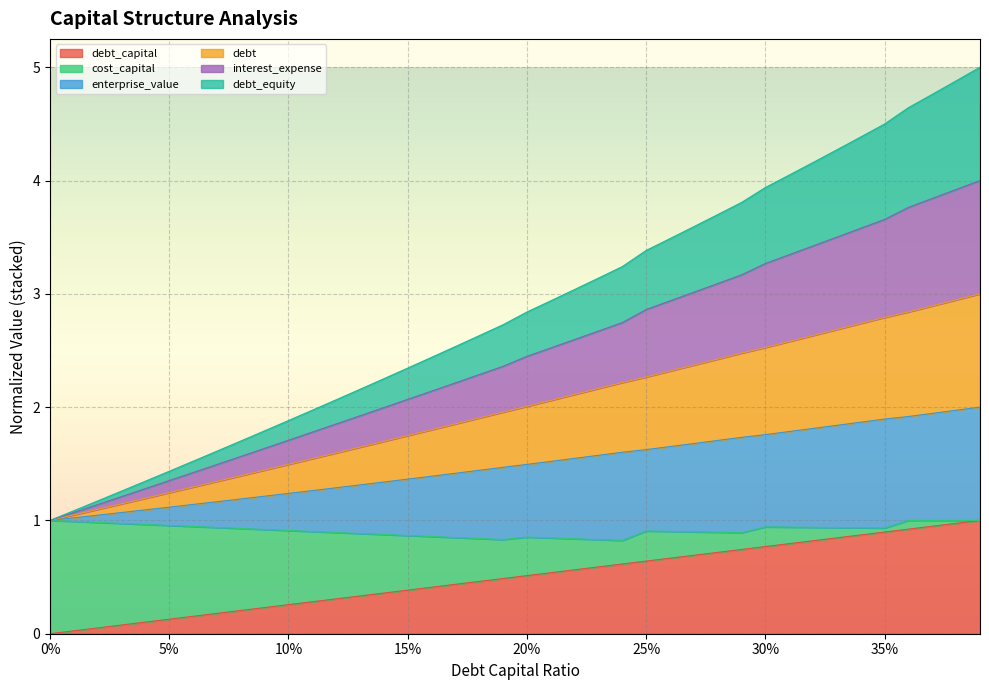

At which label does debt_capital reach its peak?

0.39